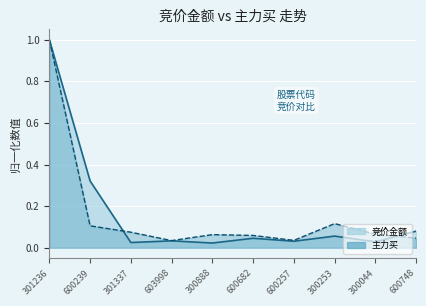

What is the label of the 7th point from the right?

603998